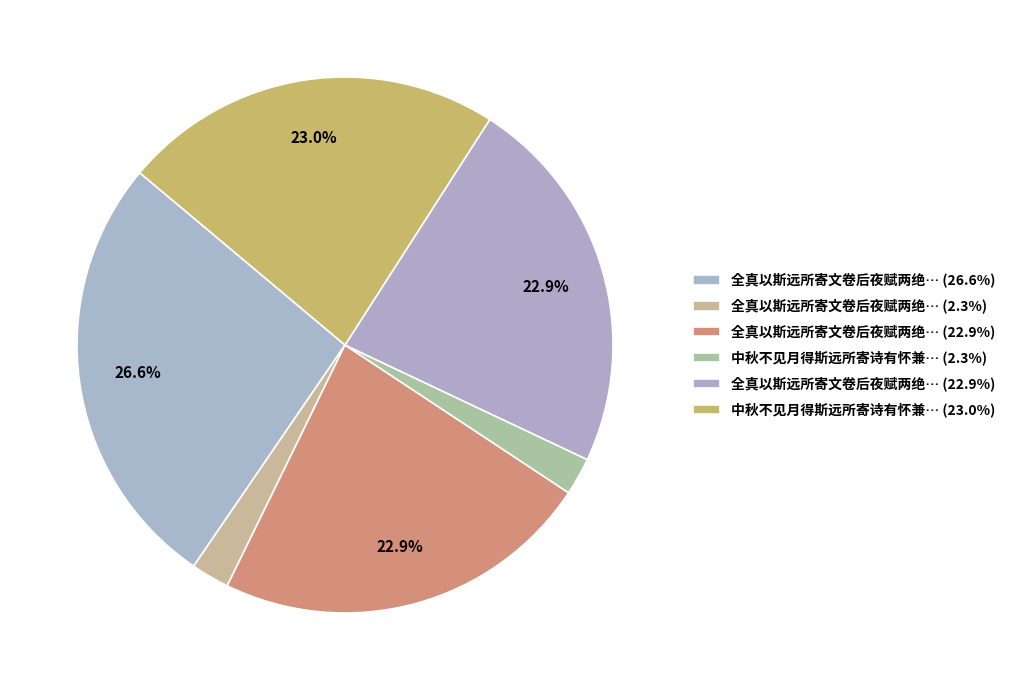

What is the largest slice in the pie chart?

全真以斯远所寄文卷后夜赋两绝句元韵作诗寄斯远蕃同之